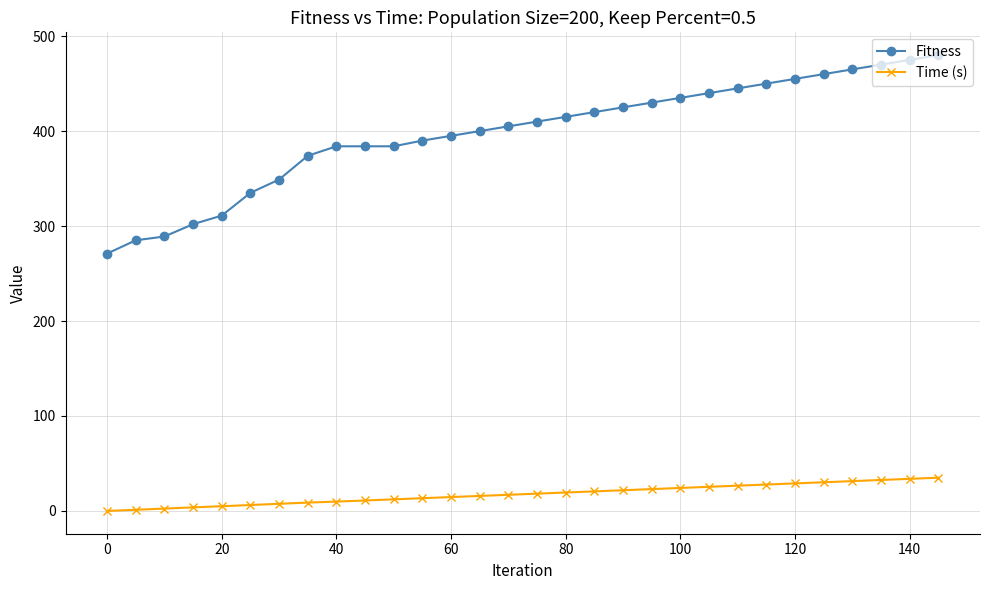

What is the difference between the second highest and minimum values in the Time (s) series?

33.8